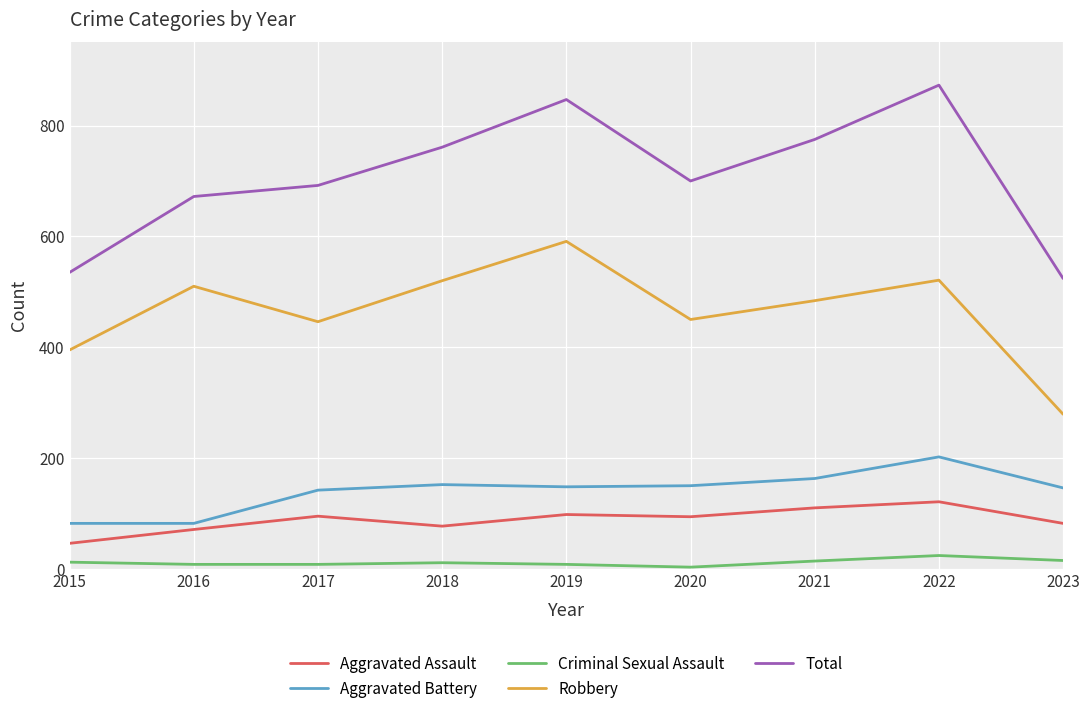

Rank the series at 2023 from lowest to highest value.

Criminal Sexual Assault, Aggravated Assault, Aggravated Battery, Robbery, Total